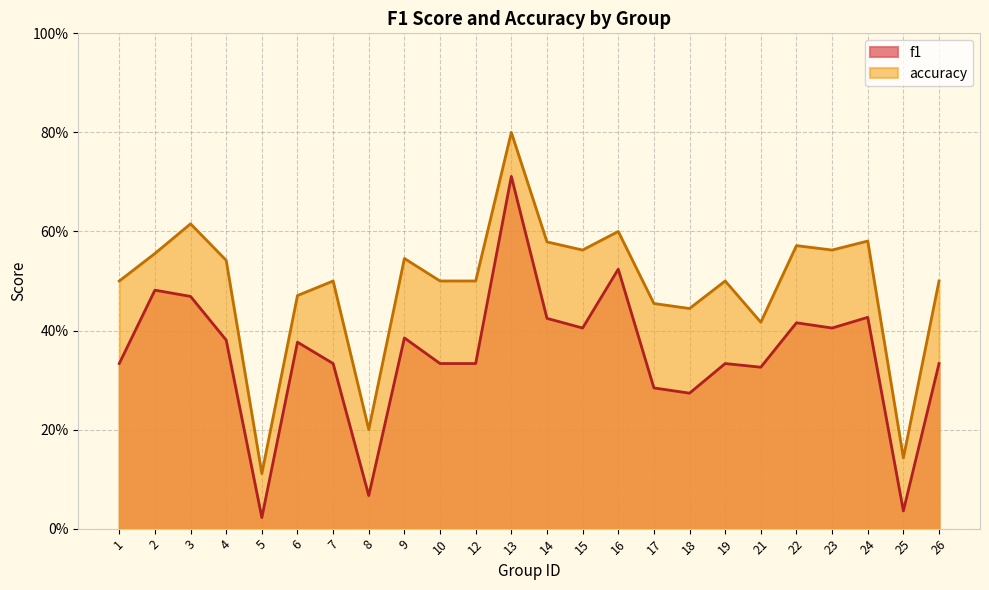

What is the difference between the highest and lowest values at 16?

0.1